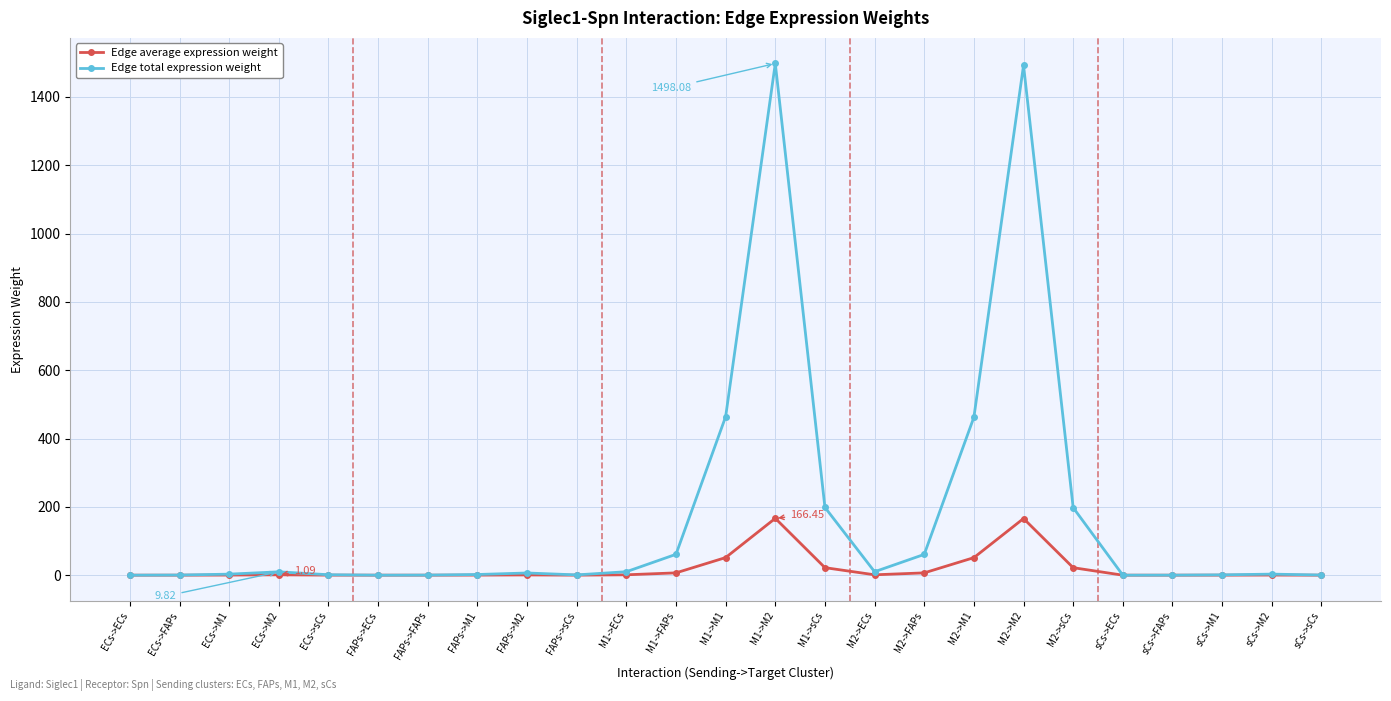

What are all the series names shown in the legend?

Edge average expression weight, Edge total expression weight